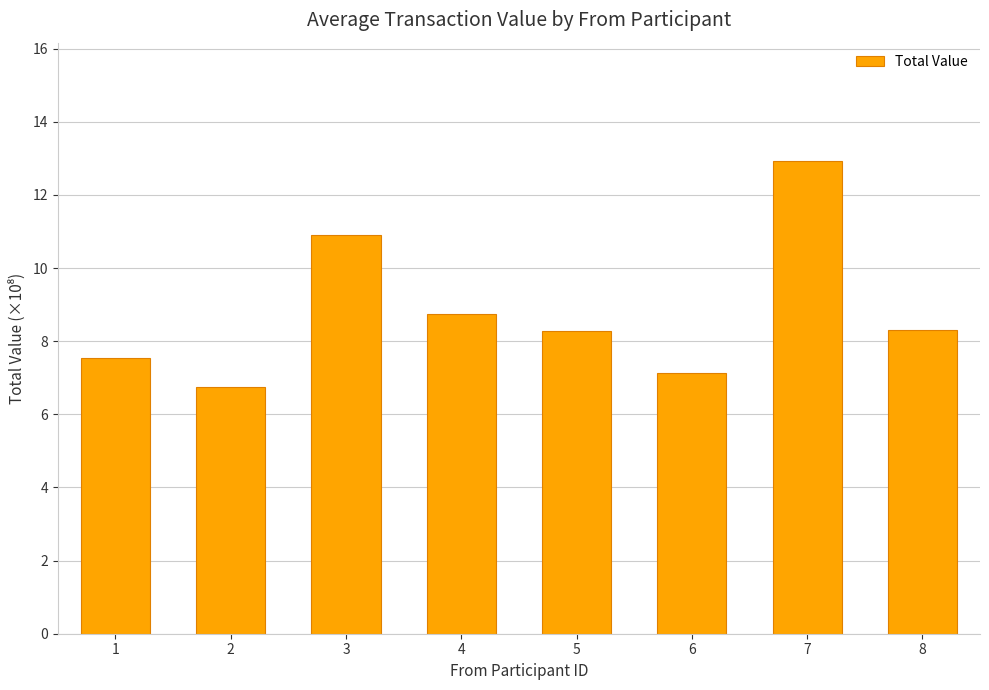

How many values are below 8?

3